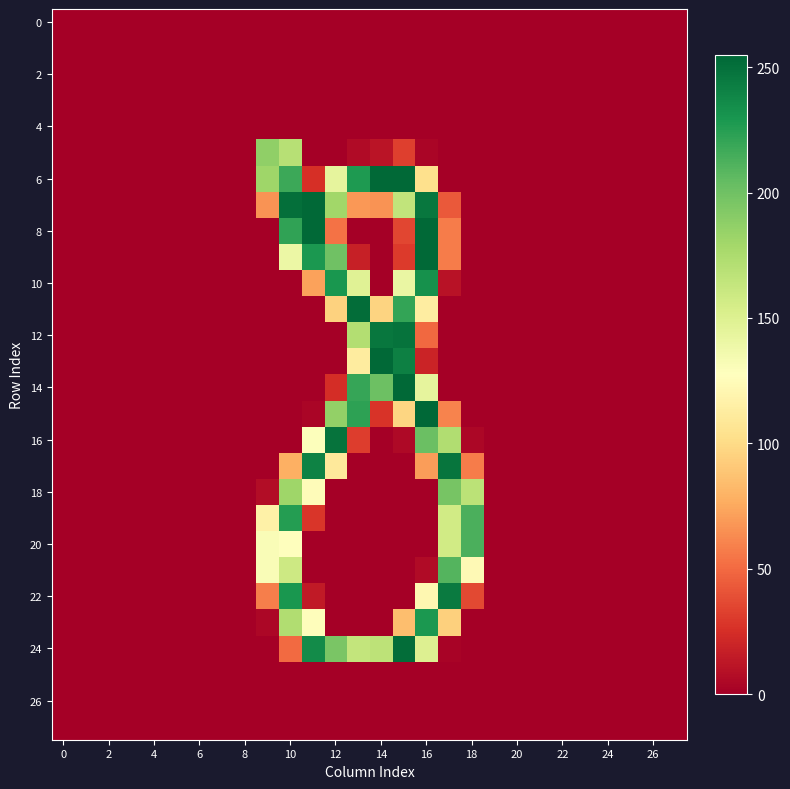

At which category is the sum across all series the highest?

16